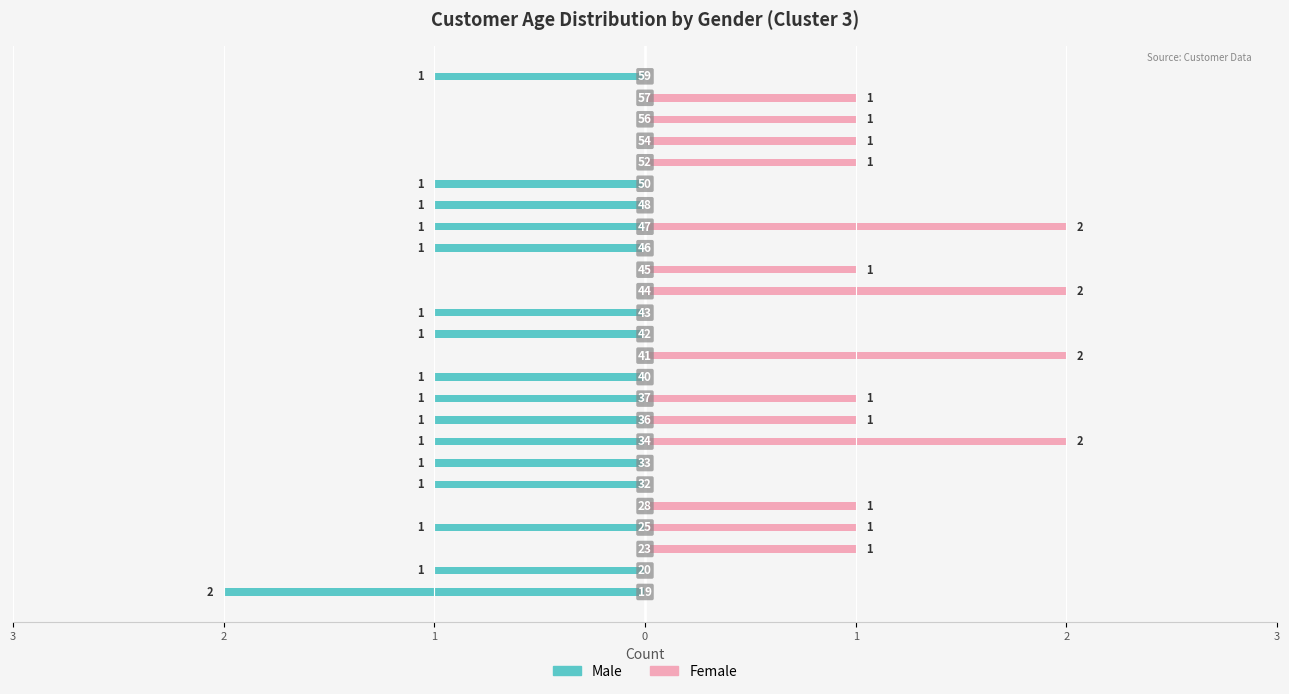

Between 1 and 12, which series saw the biggest shift?

Male